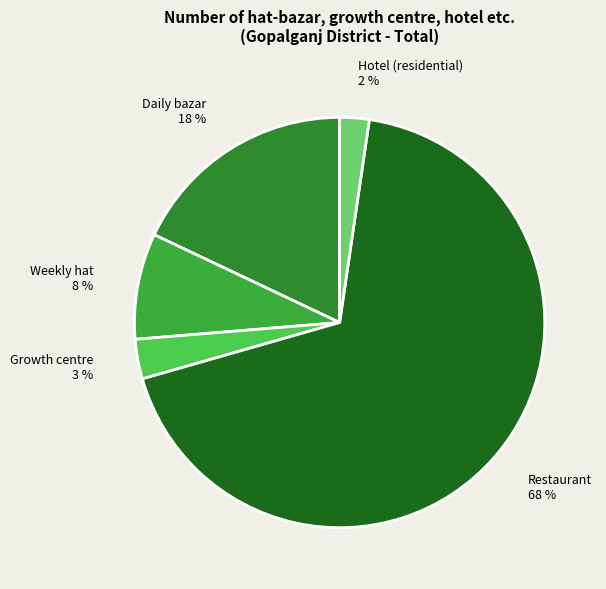

Which category has the smallest portion of the pie?

Hotel (residential)